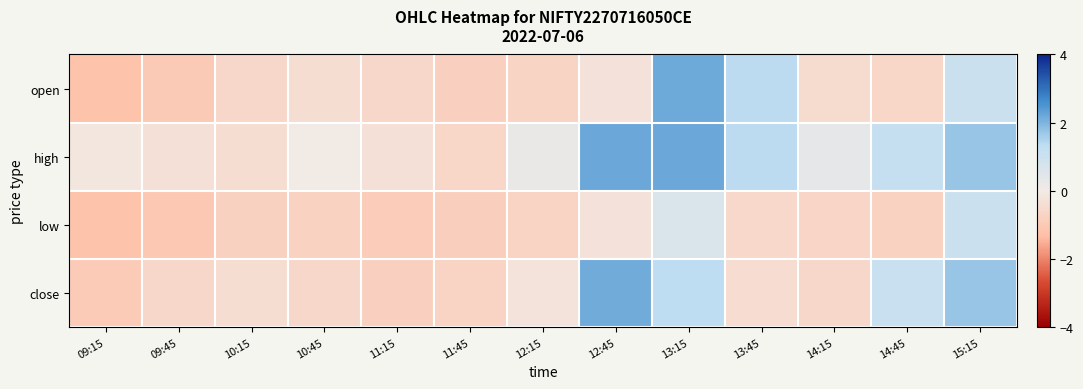

Between 14:45 and 15:15, which is larger?

15:15